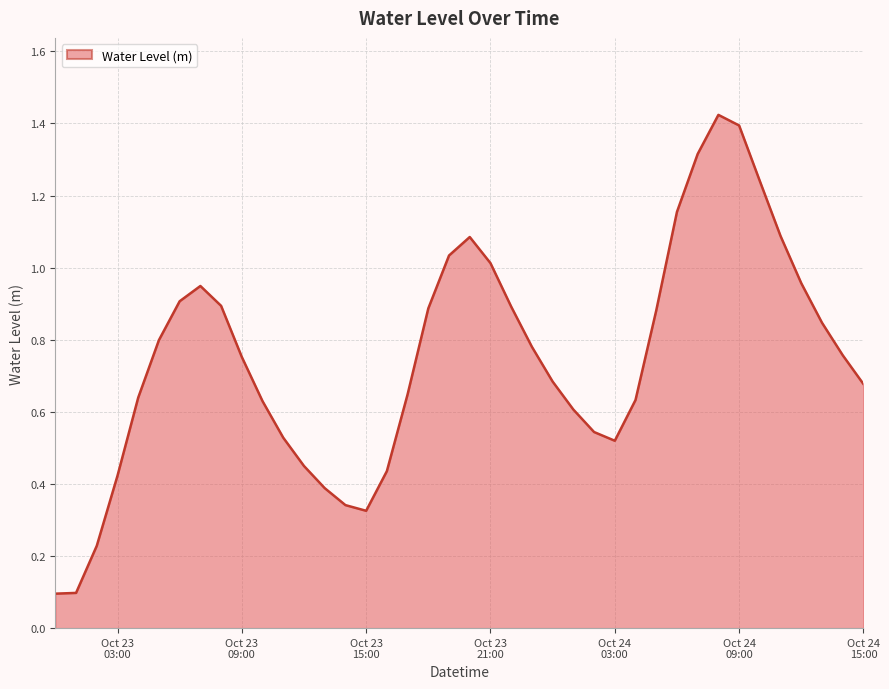

What is the difference between the maximum and minimum values?

1.3